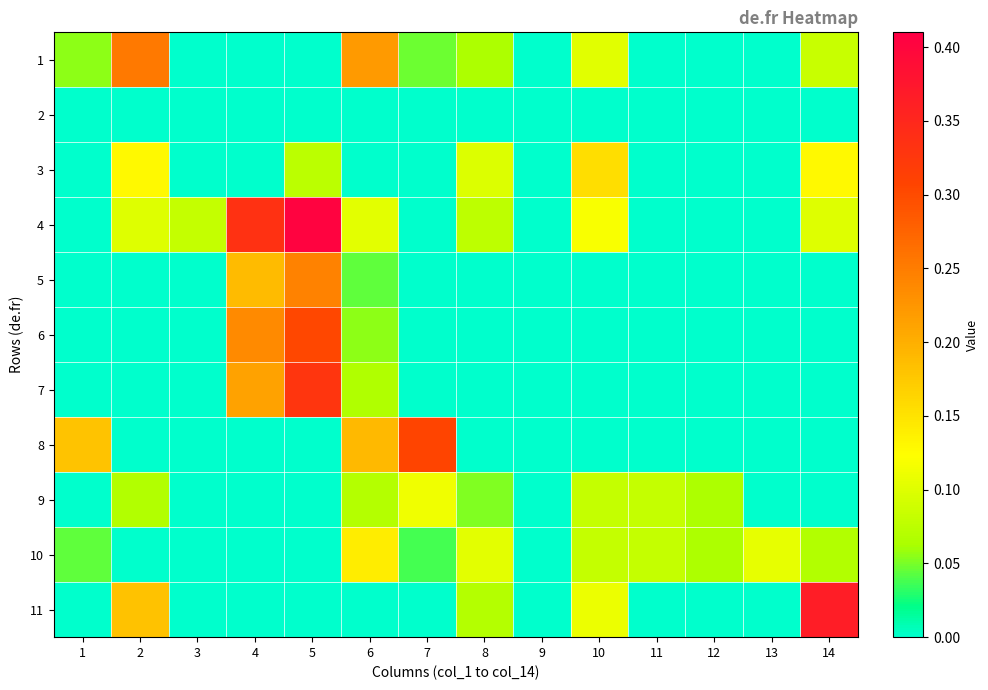

What is the maximum value shown in the chart?

0.4